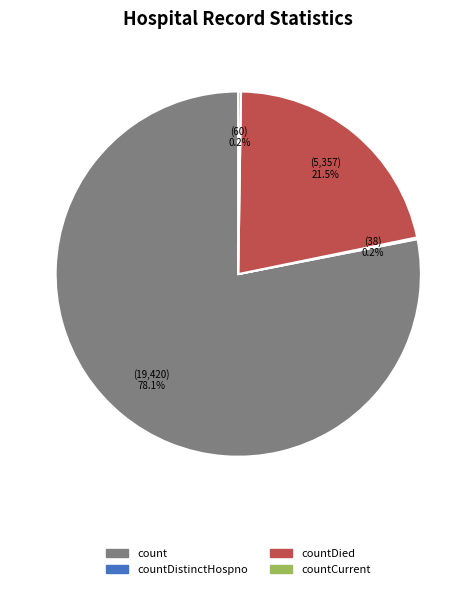

Which slice represents more than half of the pie?

count